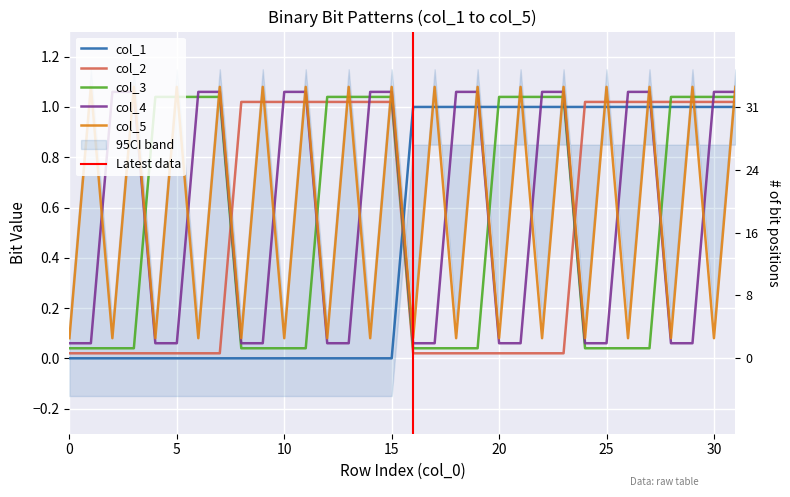

Between 12 and 22, which series saw the biggest shift?

col_1